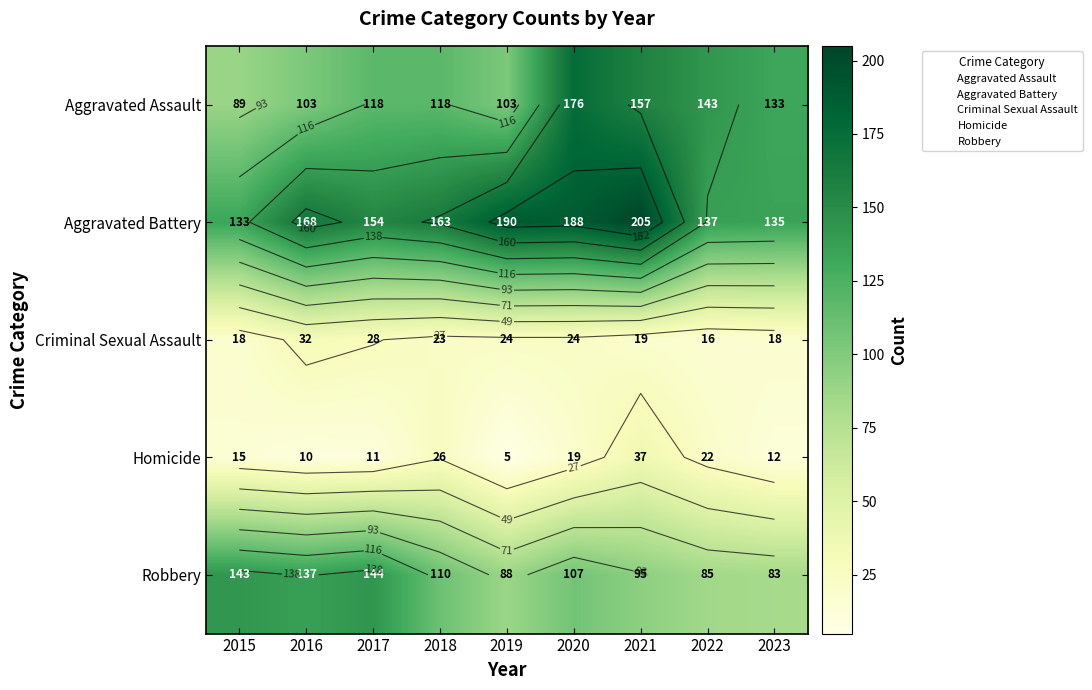

True or false: Homicide has a value of 37 at 2021.

True